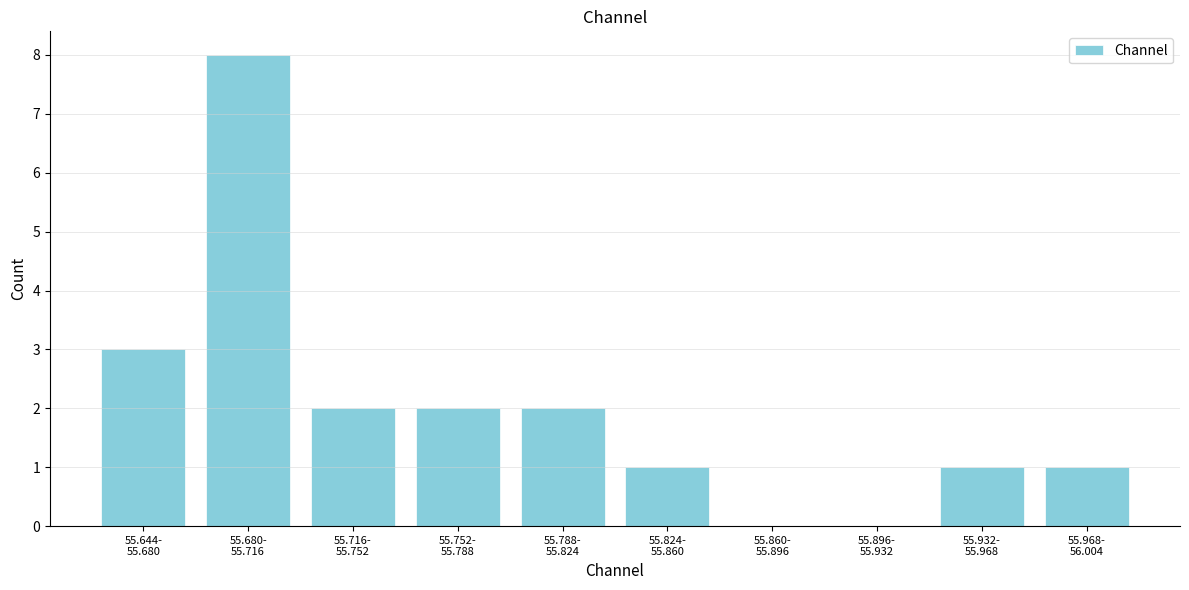

What is the maximum value shown in the chart?

8